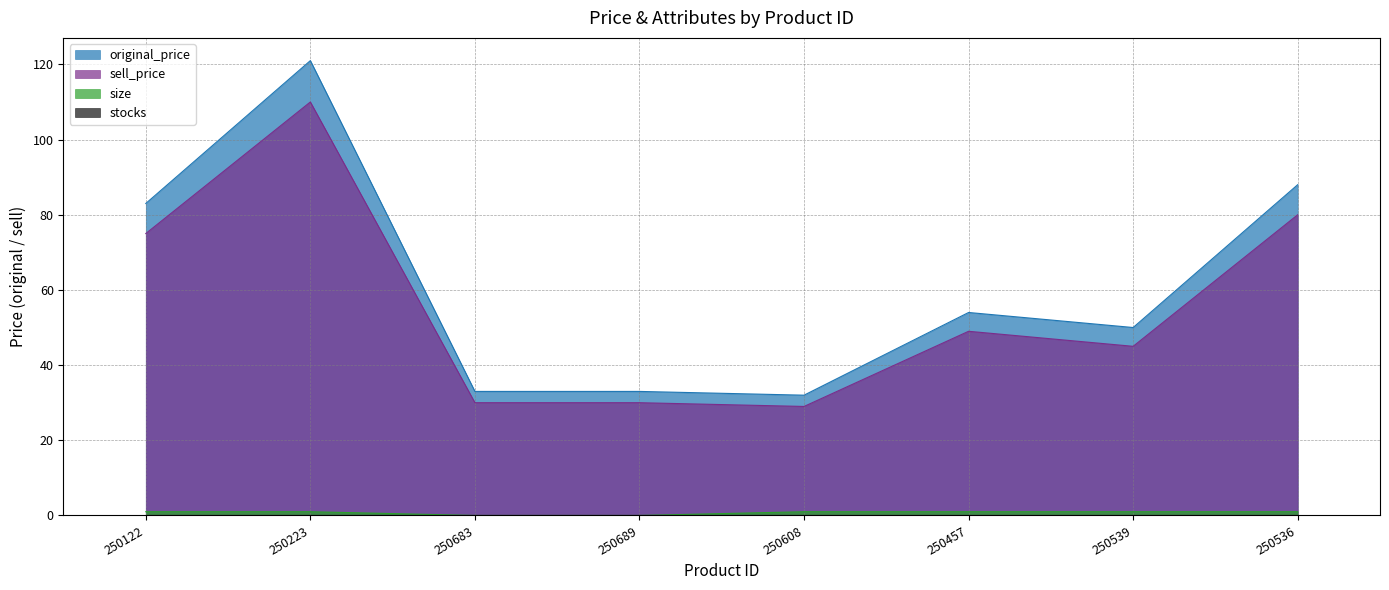

How many interior local valleys does the original_price series have?

2